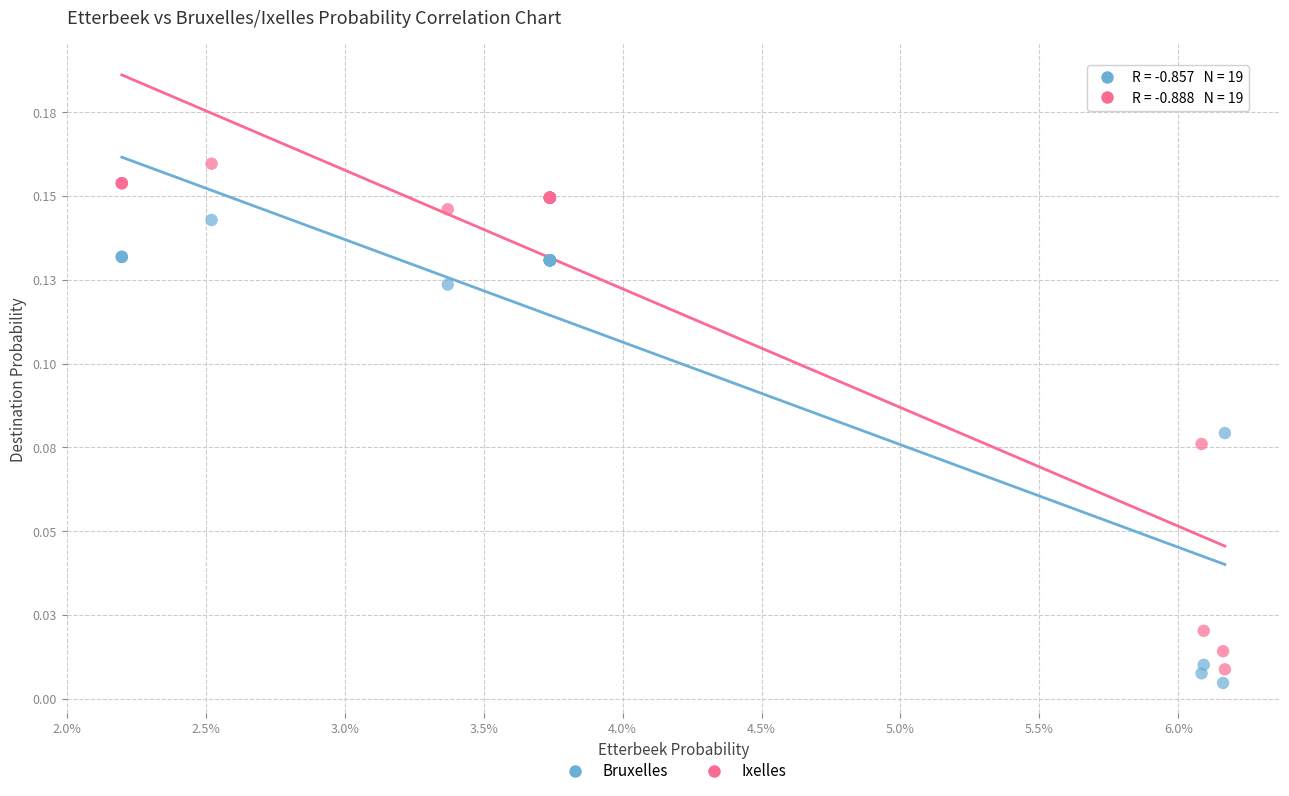

What are all the series names shown in the legend?

Bruxelles, Ixelles